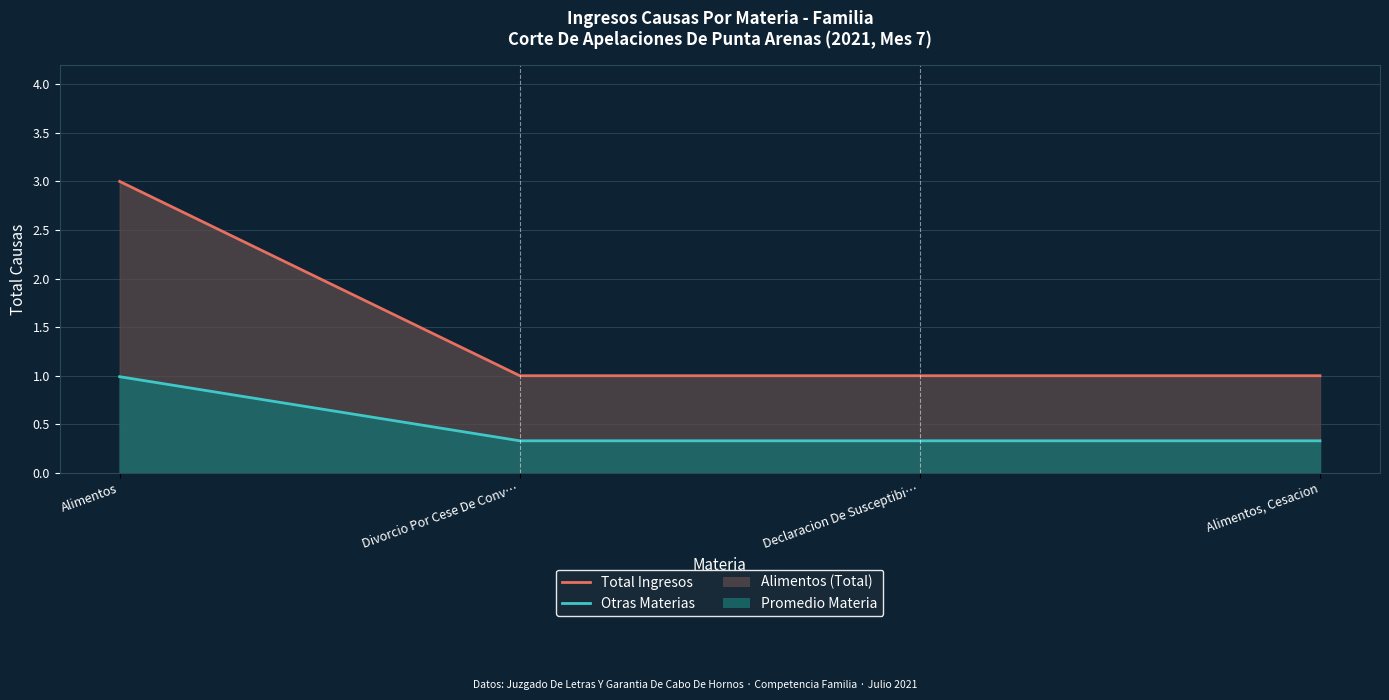

True or false: Total Ingresos has more than 0 interior local peaks.

False